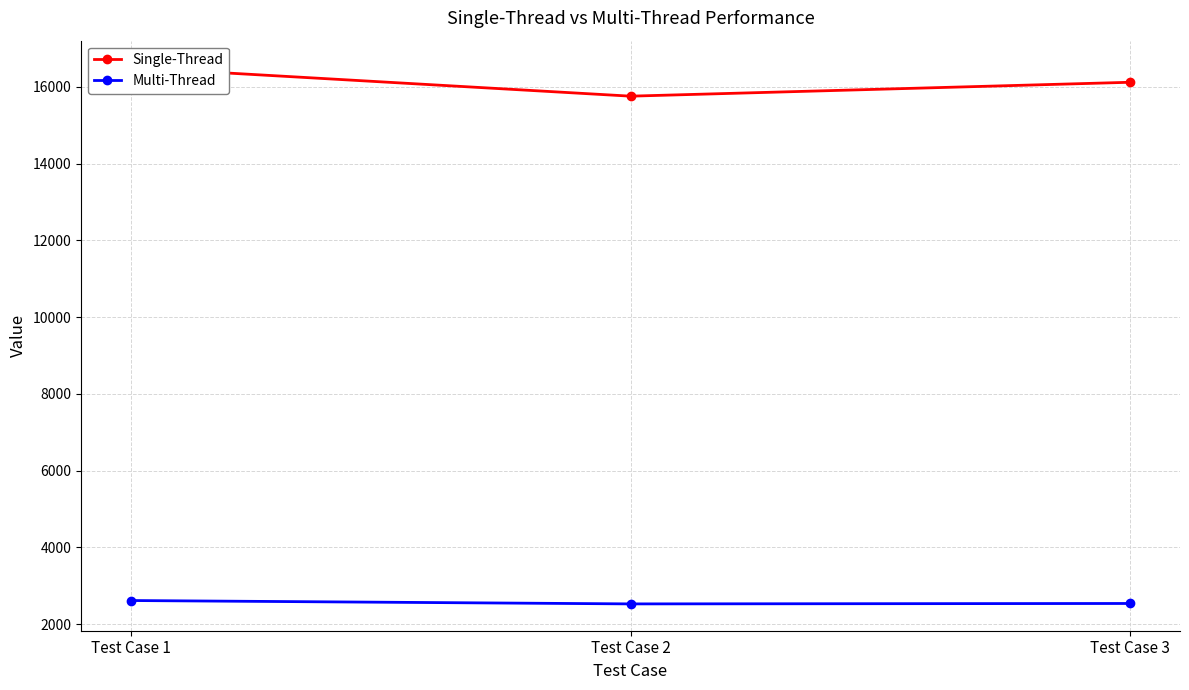

What is the difference between the second highest and minimum values in the Single-Thread series?

362